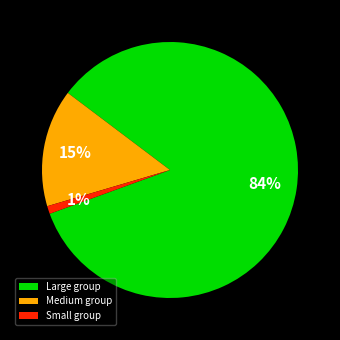

Is the sum of Large group and Small group greater than half?

Yes